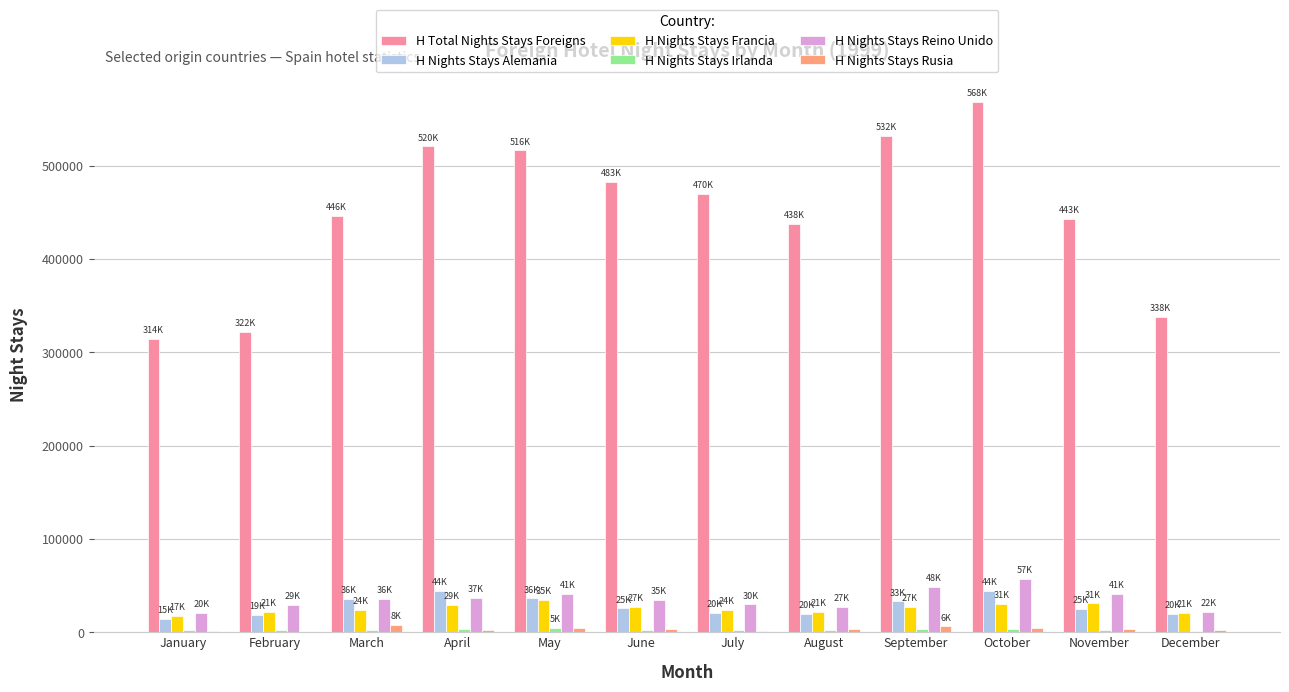

Are the bars horizontal?

No